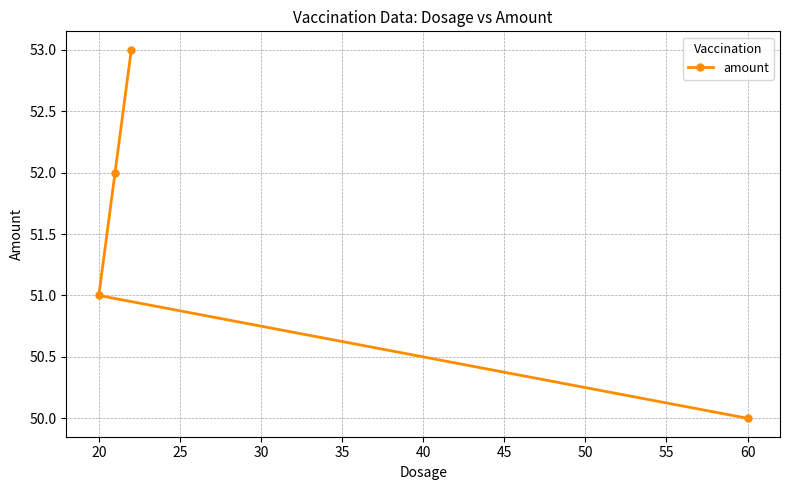

Which has a higher value, 60 or 20?

20